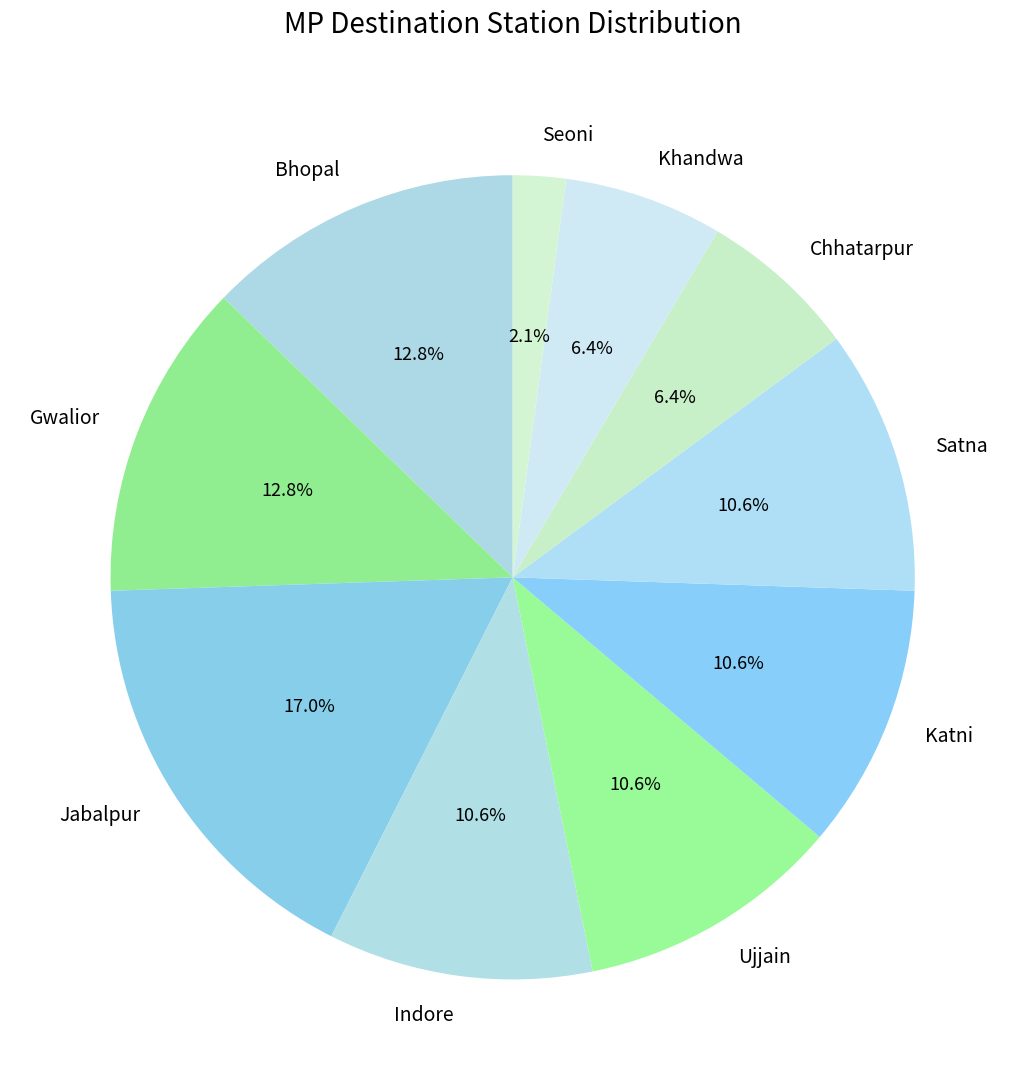

How many segments does this pie chart have?

10